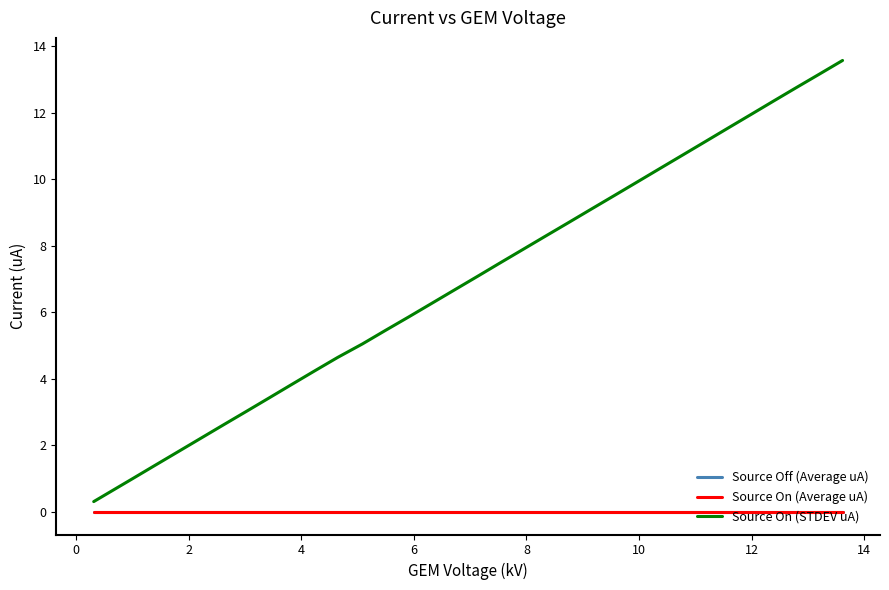

Does the chart have visible grid lines?

No